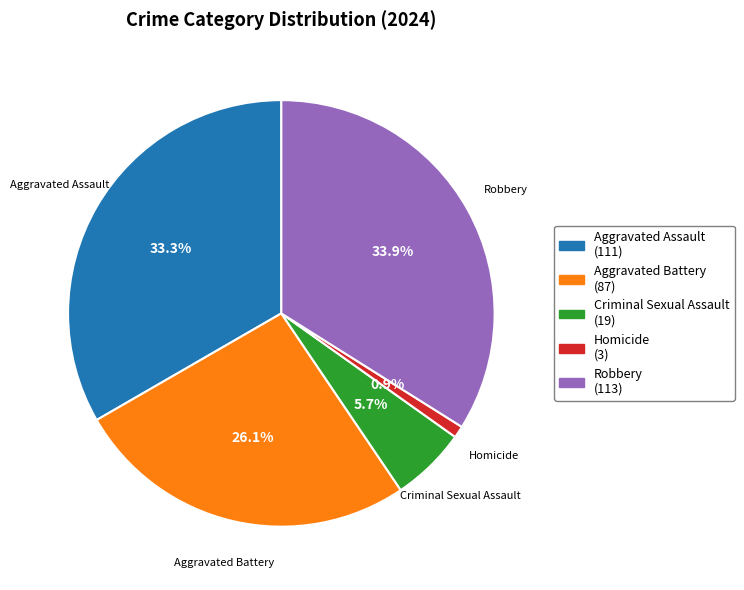

Which slice is the largest?

Robbery